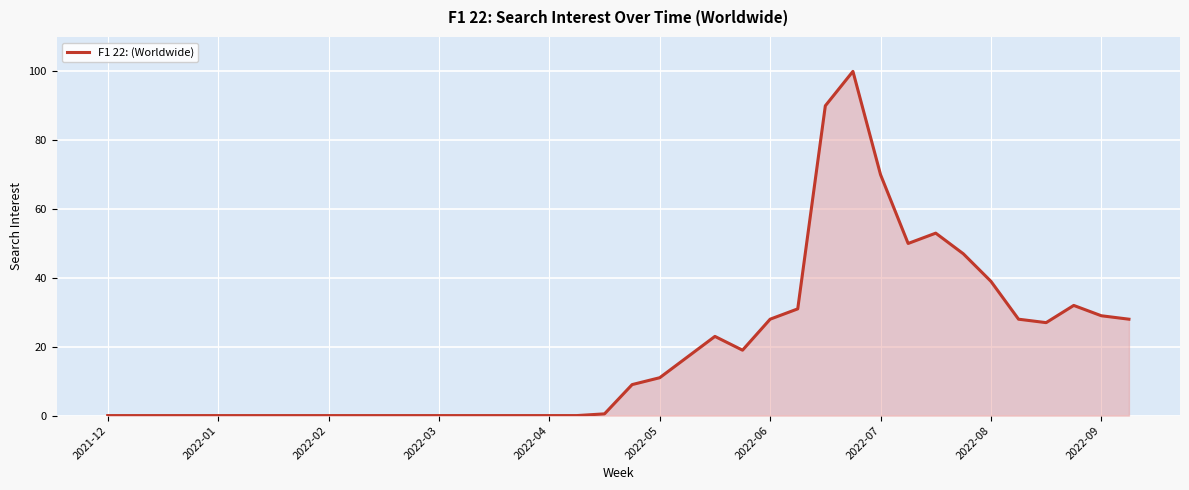

What is the maximum value shown in the chart?

100.0